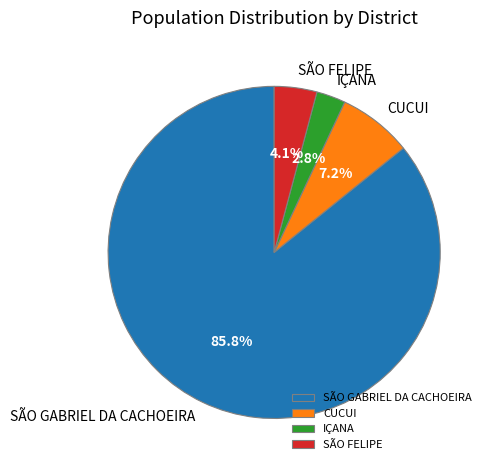

Is the sum of SÃO GABRIEL DA CACHOEIRA and SÃO FELIPE greater than half?

Yes